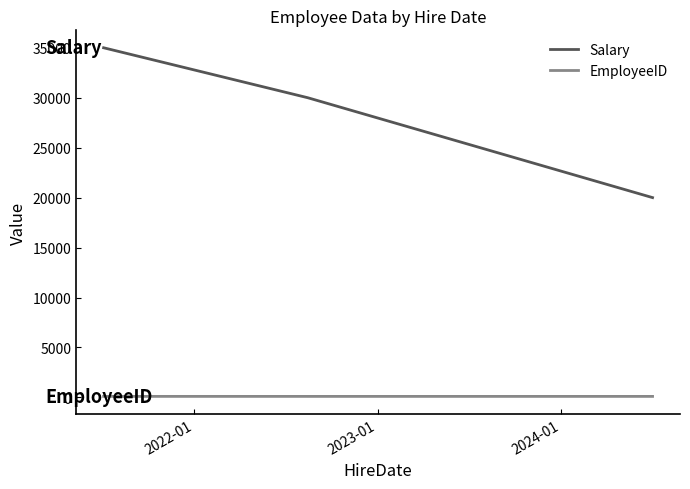

What is the sum of all Salary values?

85000